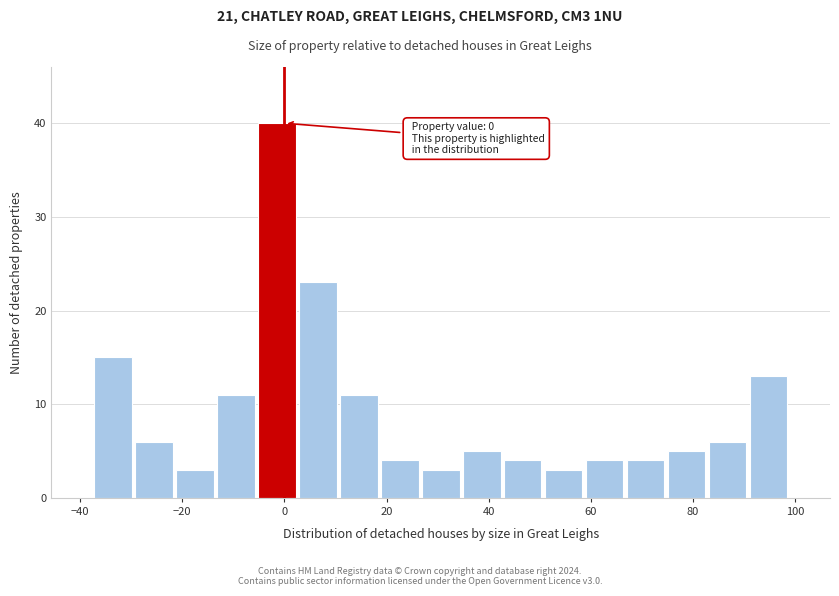

Which range on the x-axis has the tallest bar?

-6 to 2